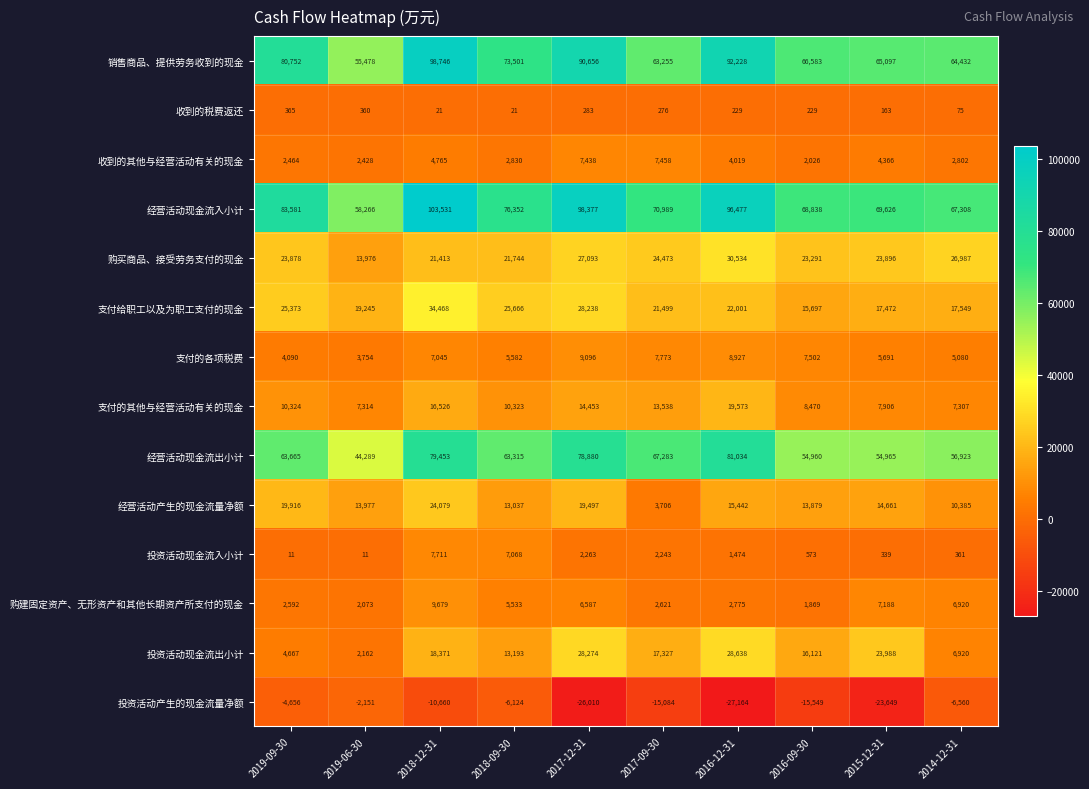

How many data points does each series have?

10